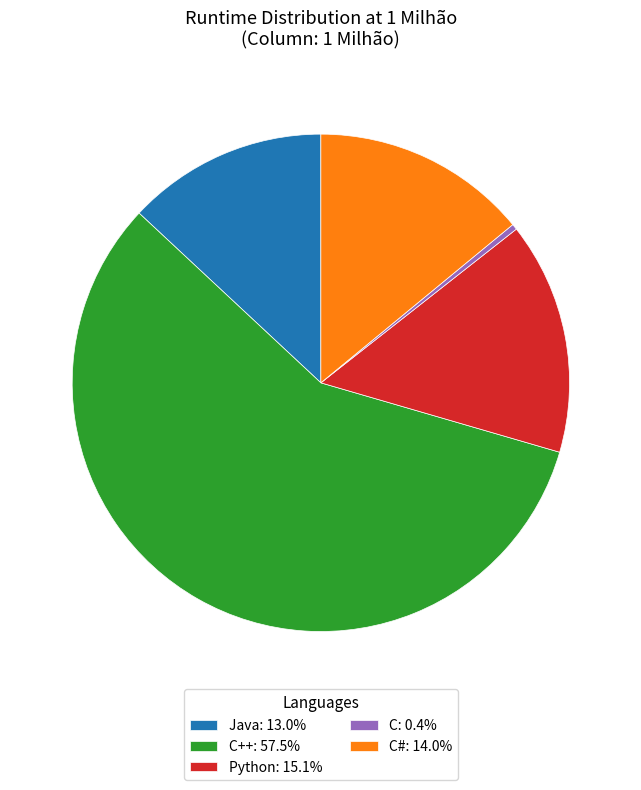

Does any single category account for the majority?

Yes